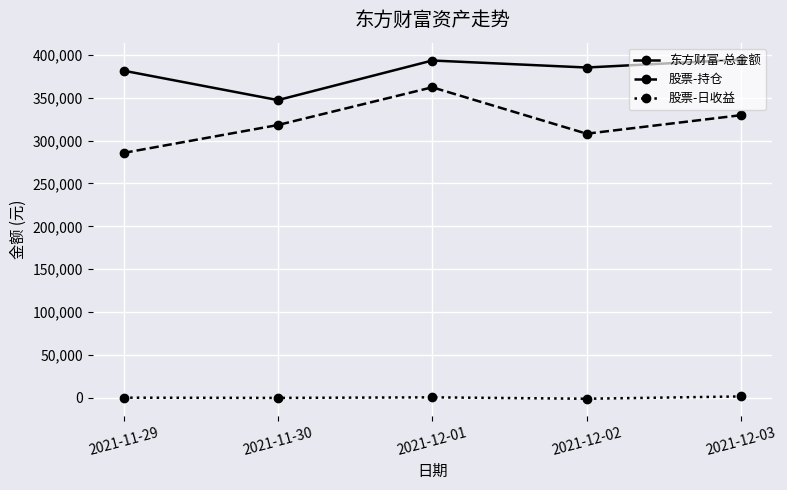

Does the chart display data point markers on the line(s)?

Yes